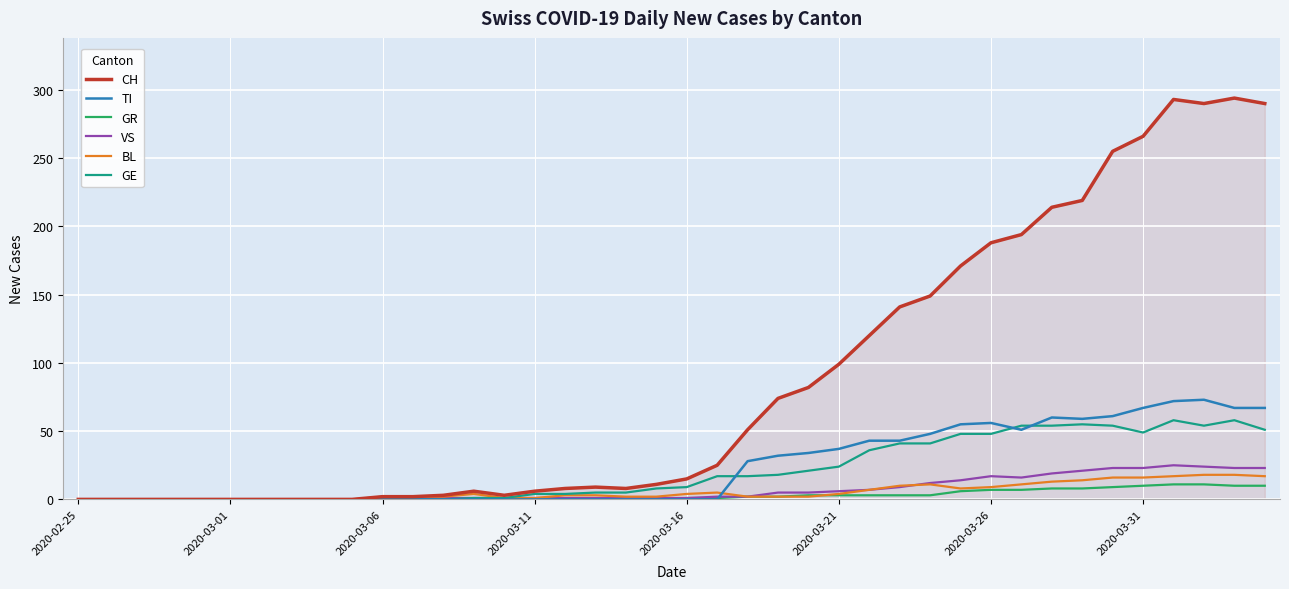

Which series has the widest spread of values?

CH